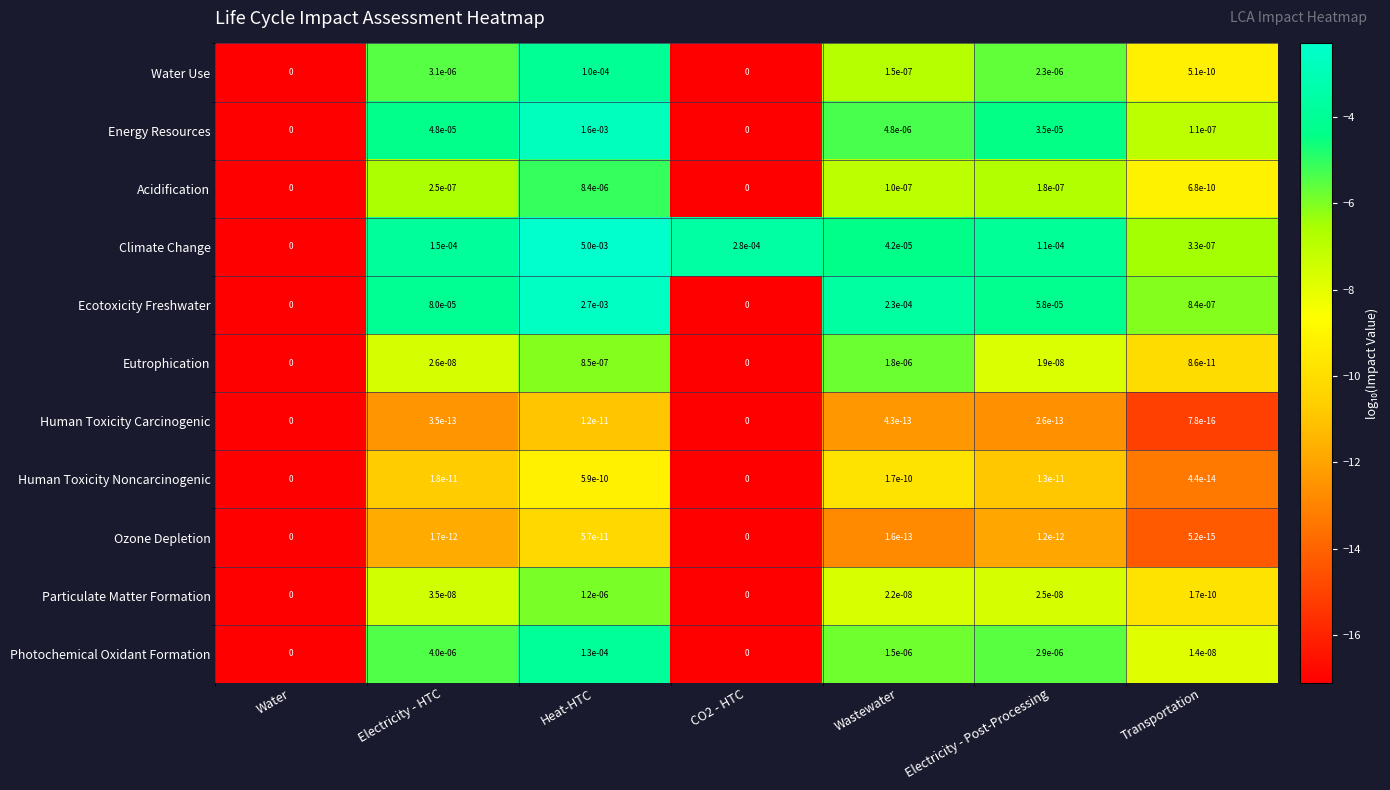

At which category is the sum across all series the highest?

Heat-HTC